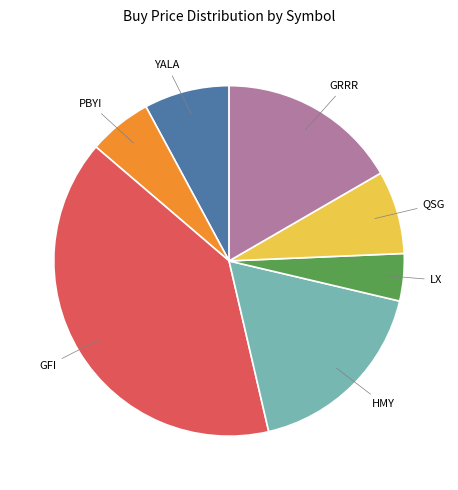

Does any single category account for the majority?

No